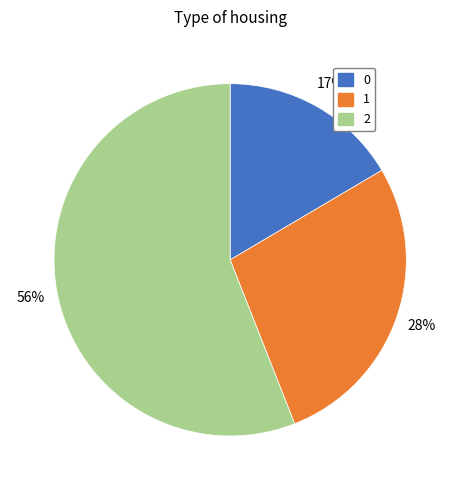

Count the number of slices in the pie.

3